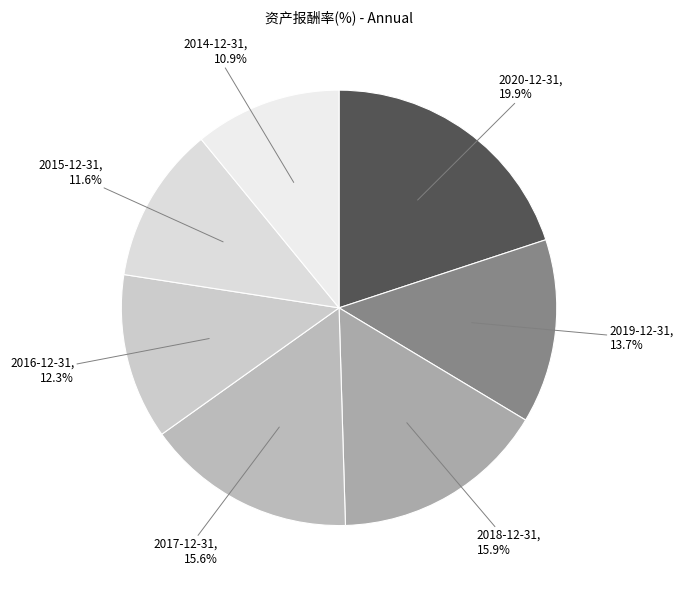

What is the largest slice in the pie chart?

2020-12-31